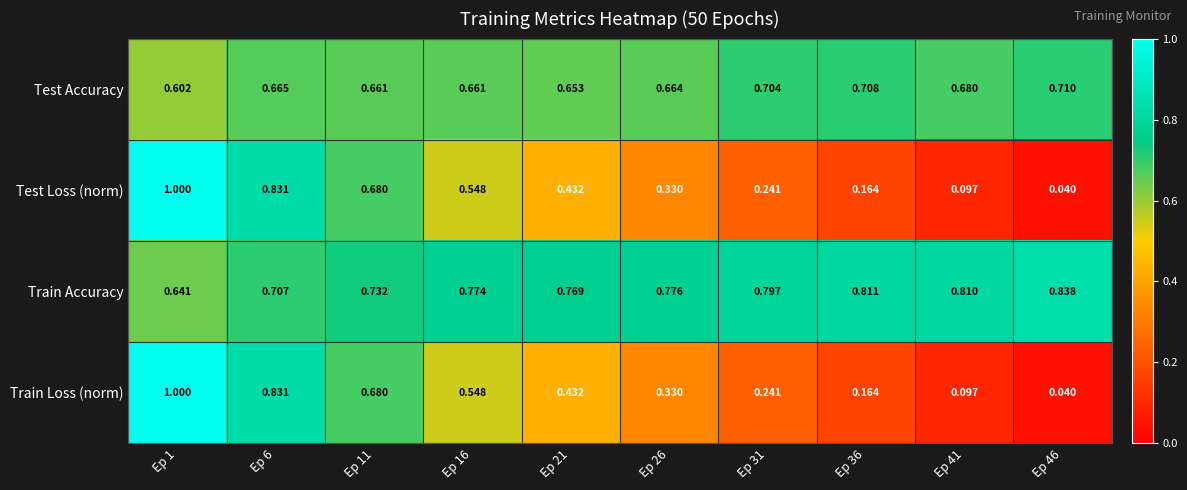

Which series has the largest total across all categories?

Train Accuracy